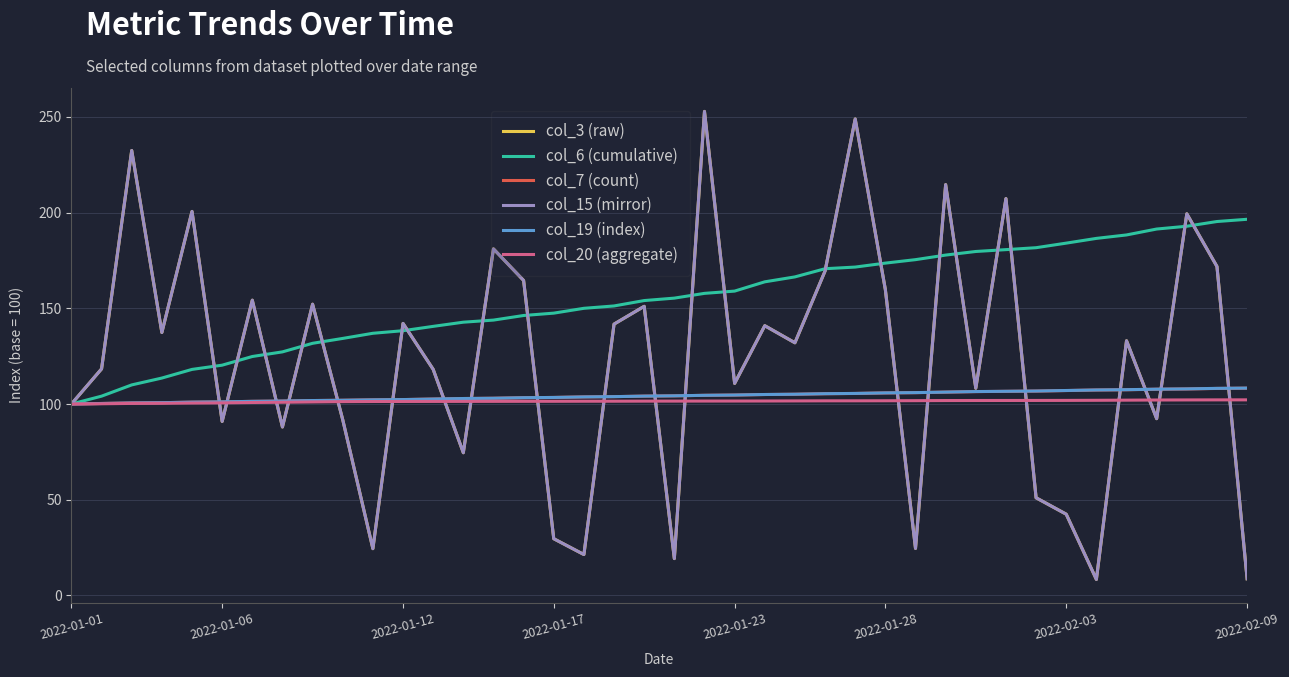

Is this an area chart (filled region under the line)?

No